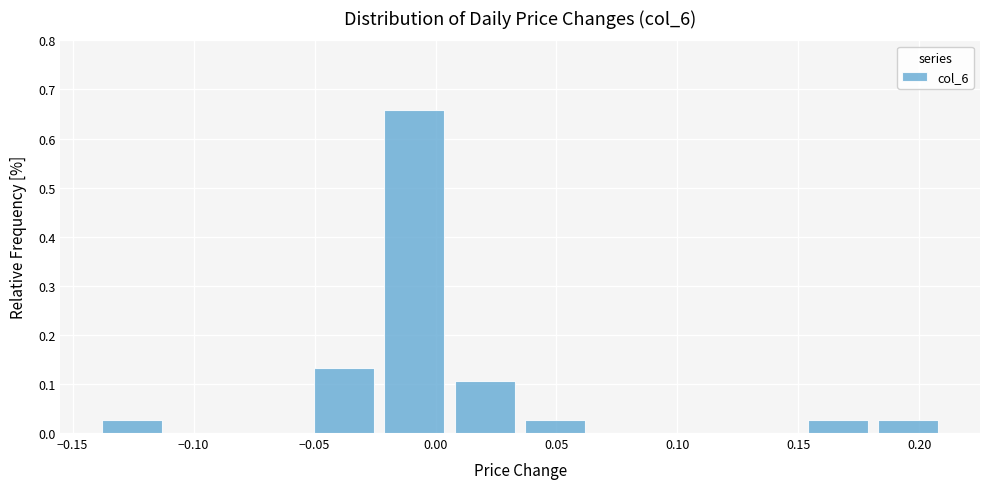

Reading left to right, list every bar in this chart as the range it spans on the x-axis followed by its height. Neither the bar edges nor the heights are printed on the chart, so give them approximately, as read against the axes.

-0.140 to -0.110: 0.03
-0.110 to -0.080: 0
-0.080 to -0.050: 0
-0.050 to -0.025: 0.13
-0.025 to 0.005: 0.66
0.005 to 0.035: 0.11
0.035 to 0.065: 0.03
0.065 to 0.095: 0
0.095 to 0.125: 0
0.125 to 0.150: 0
0.150 to 0.180: 0.03
0.180 to 0.210: 0.03